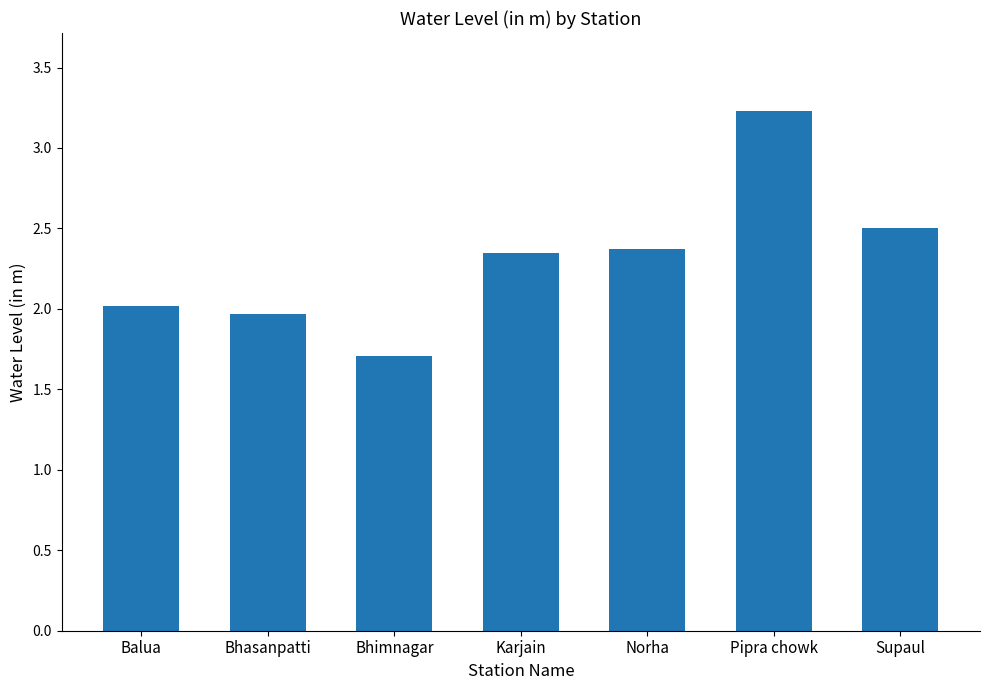

The chart shows a value of 3.0 at Balua. True or false?

False